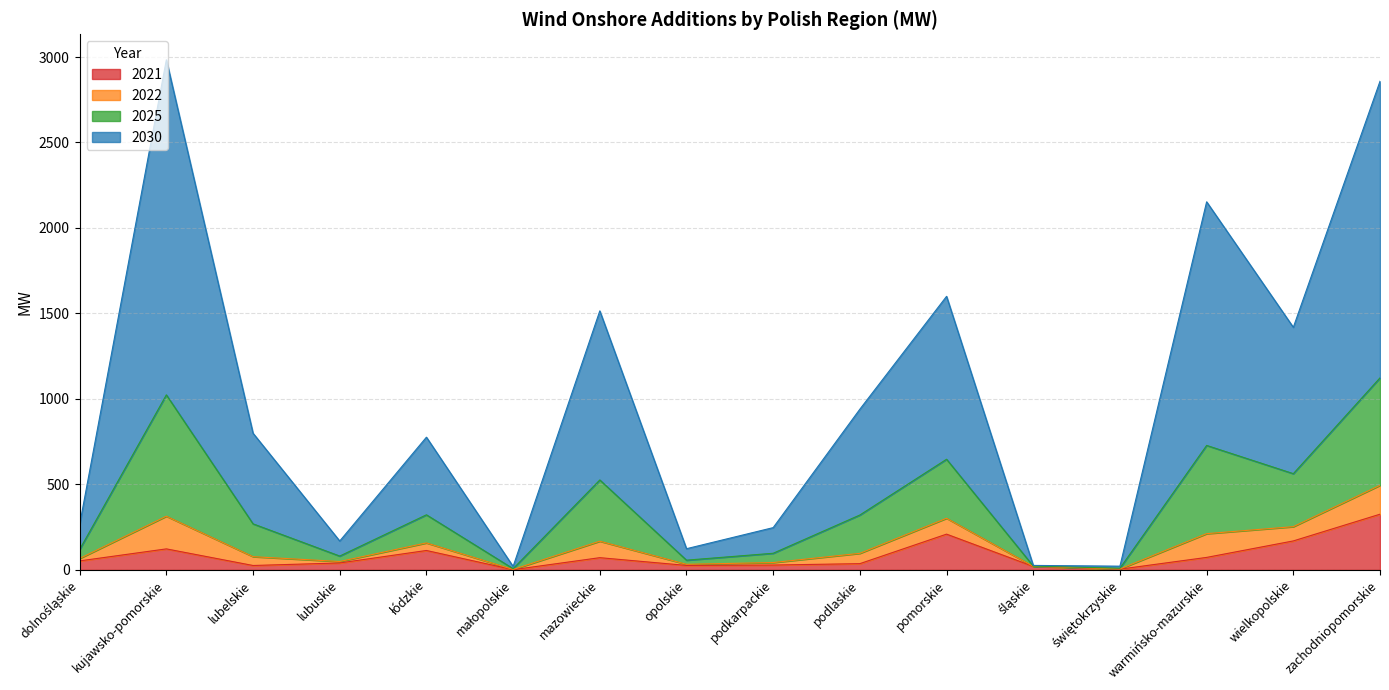

True or false: 2025 and 2021 cross at least once.

False